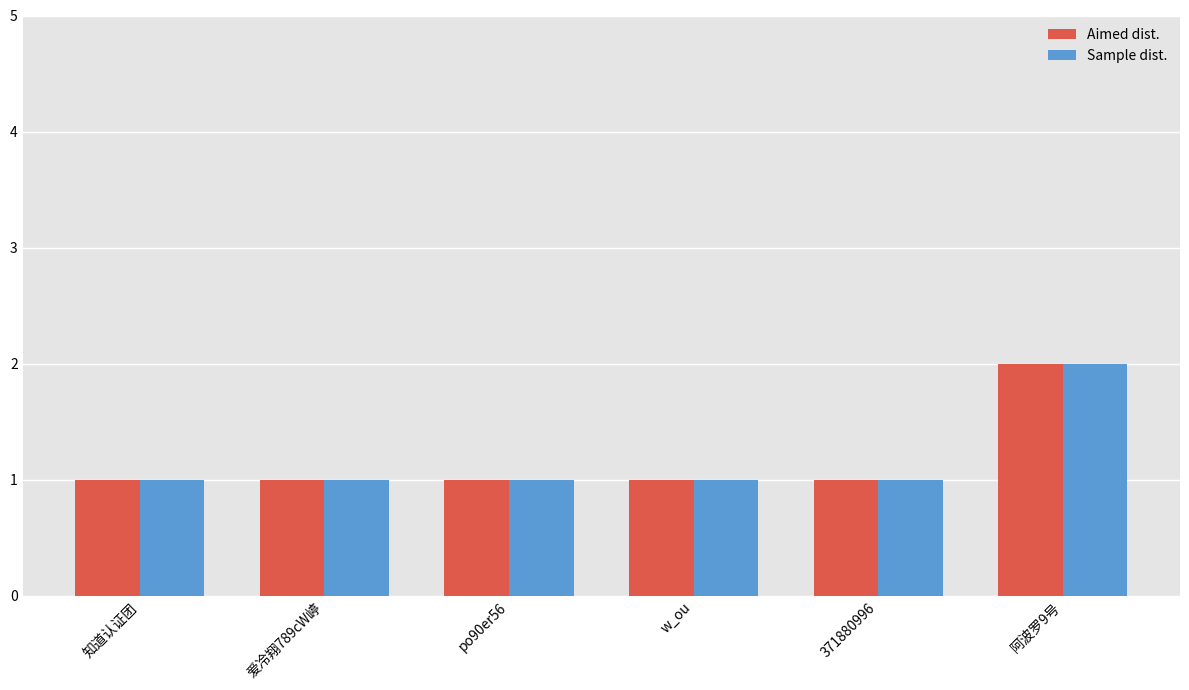

What is the value of the Aimed dist. bar at the 5th from the left?

1